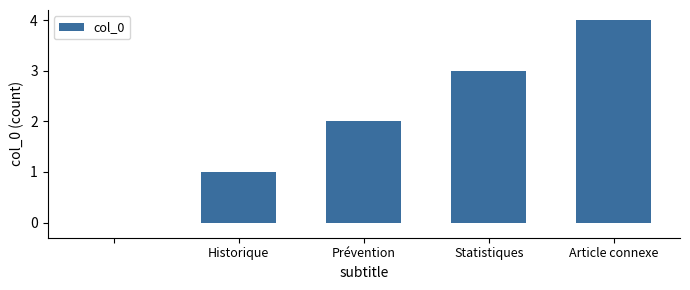

What is the maximum value shown in the chart?

4